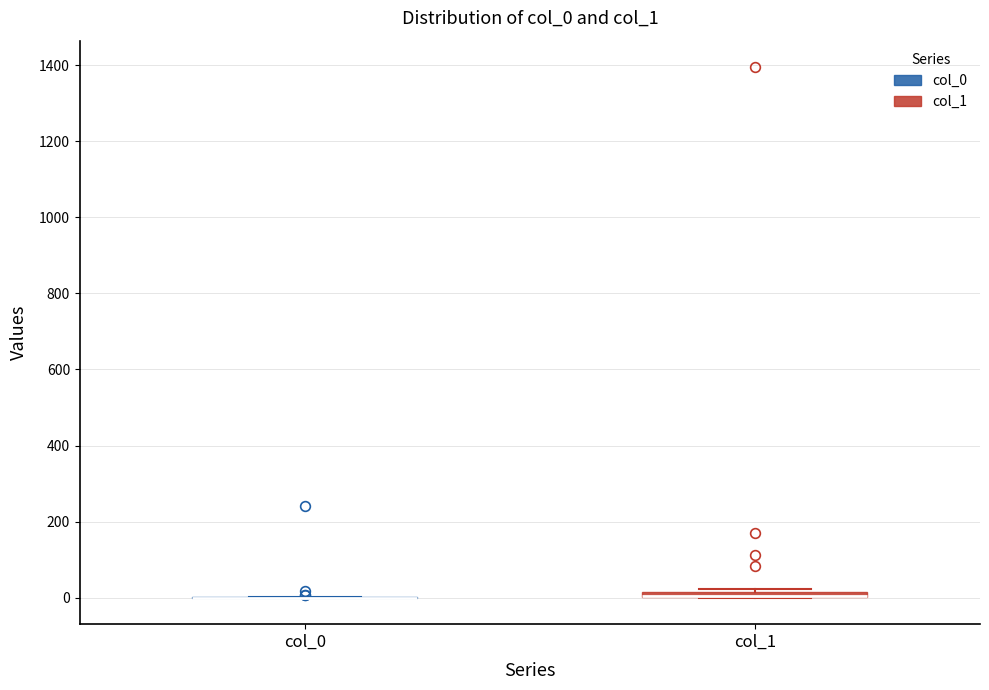

Where is the lower edge of the box for col_1 on the y-axis? The values are not printed on the chart, so give them approximately, as read against the axis.

0